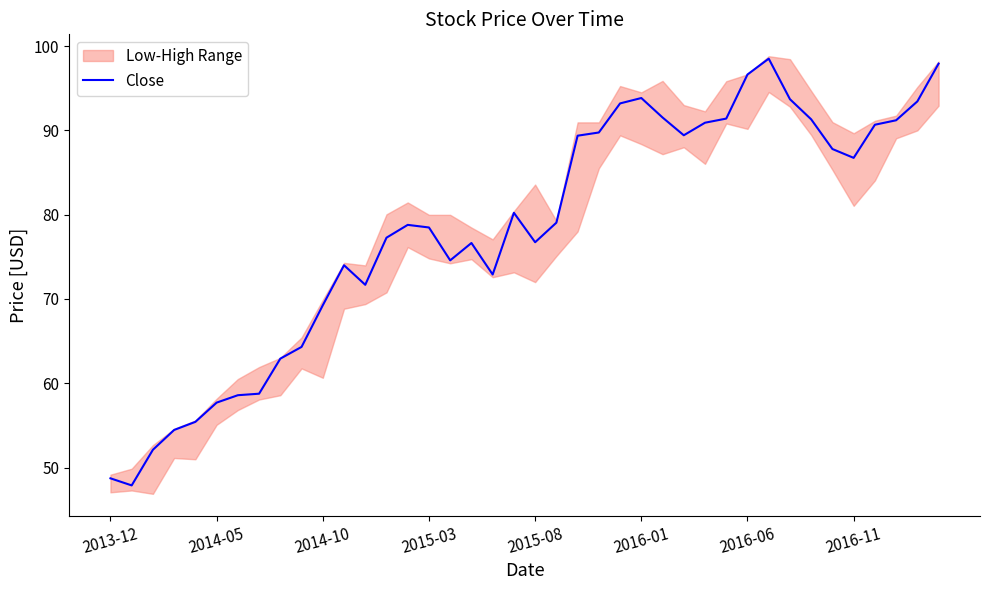

How many interior local peaks (higher than both neighbors) does the data have?

6